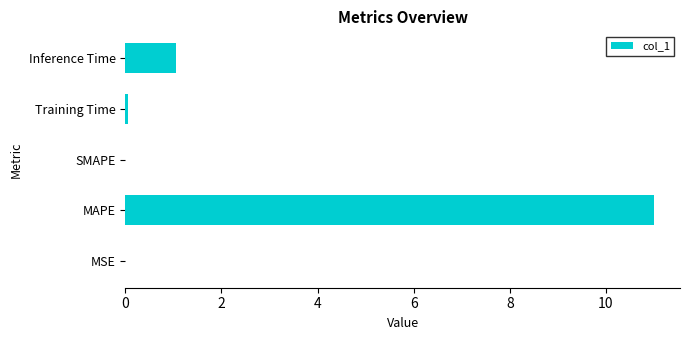

What is the greatest value displayed?

11.0